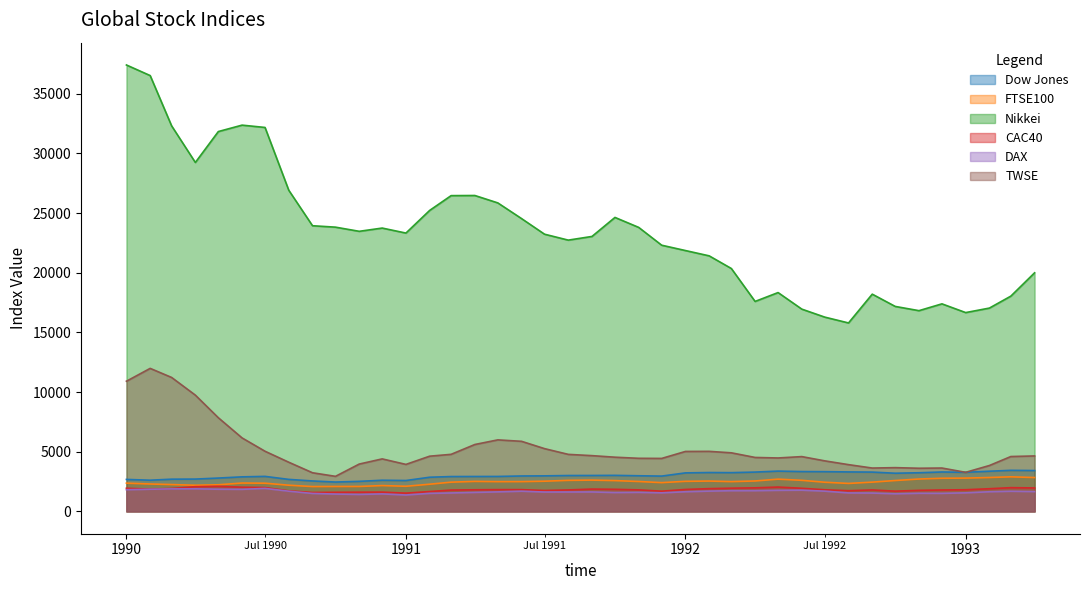

Which has a higher value, 01-02-1993 or 01-09-1991?

01-02-1993